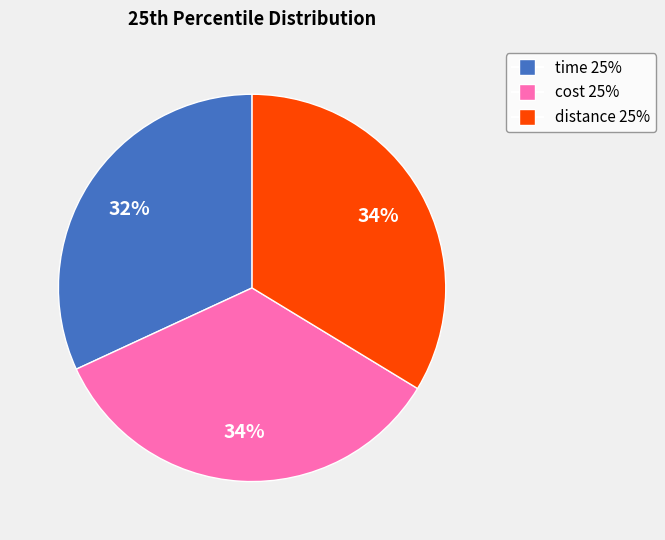

Is the sum of time 25% and cost 25% greater than half?

Yes